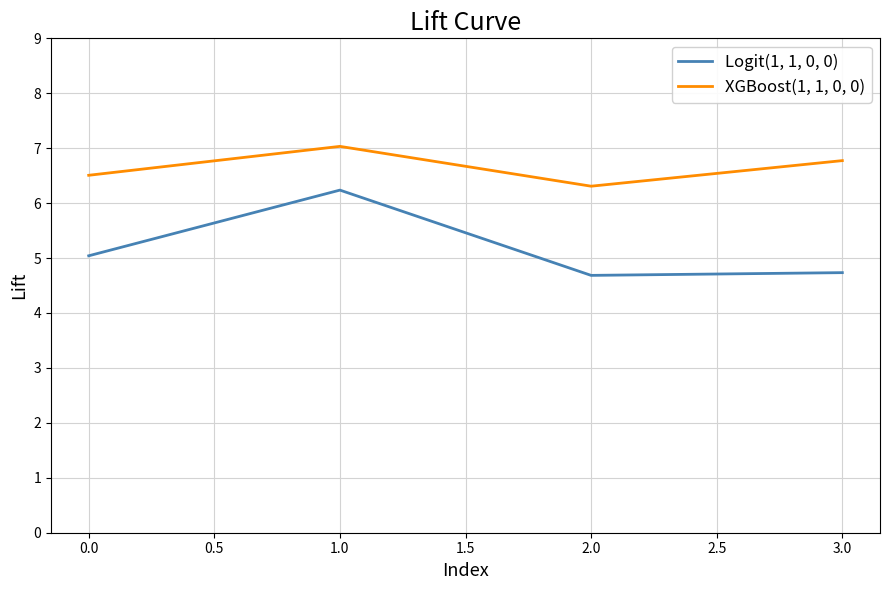

Reading left to right, what are all the values shown in this chart?

Logit(1, 1, 0, 0): 5.0	6.2	4.7	4.7
XGBoost(1, 1, 0, 0): 6.5	7.0	6.3	6.8